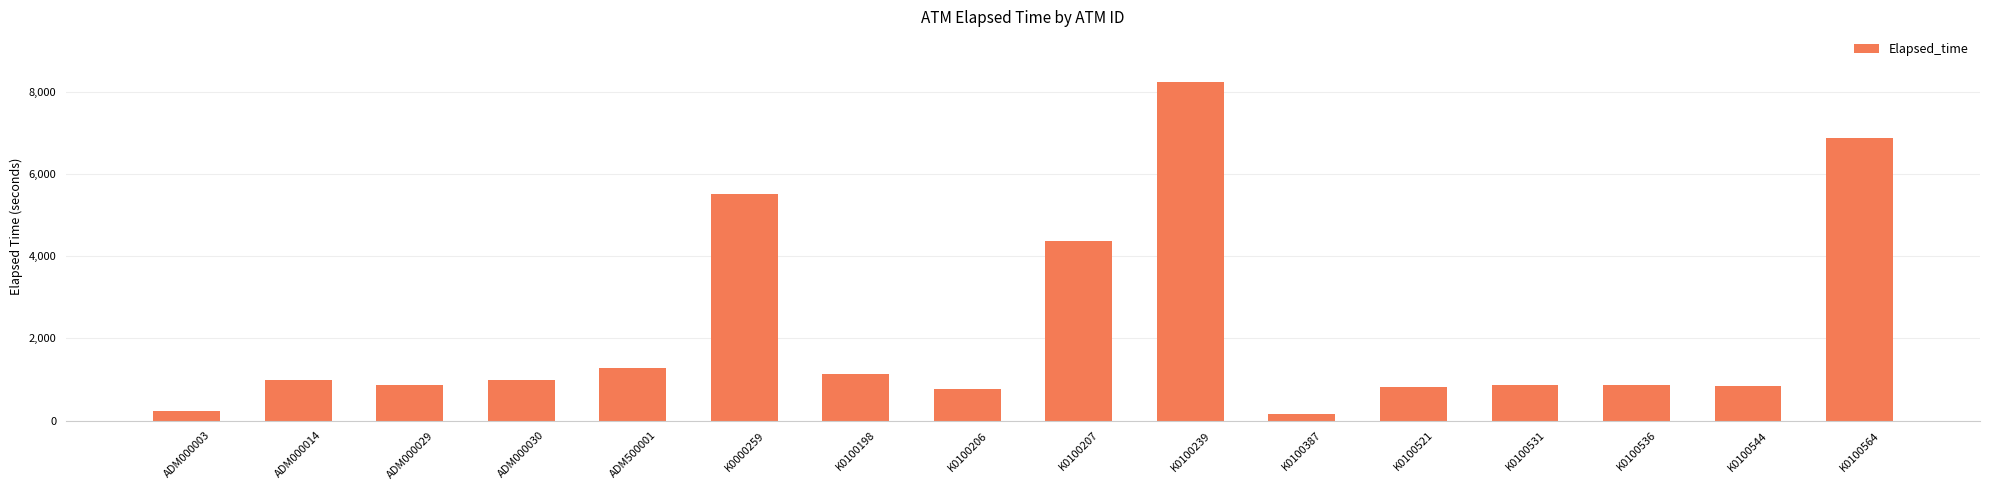

How many values are below 989?

8